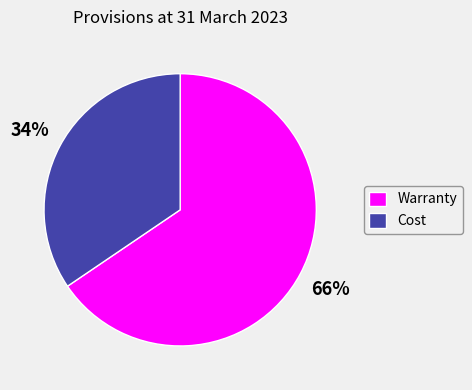

The Cost slice represents 29% of the pie. True or false?

False